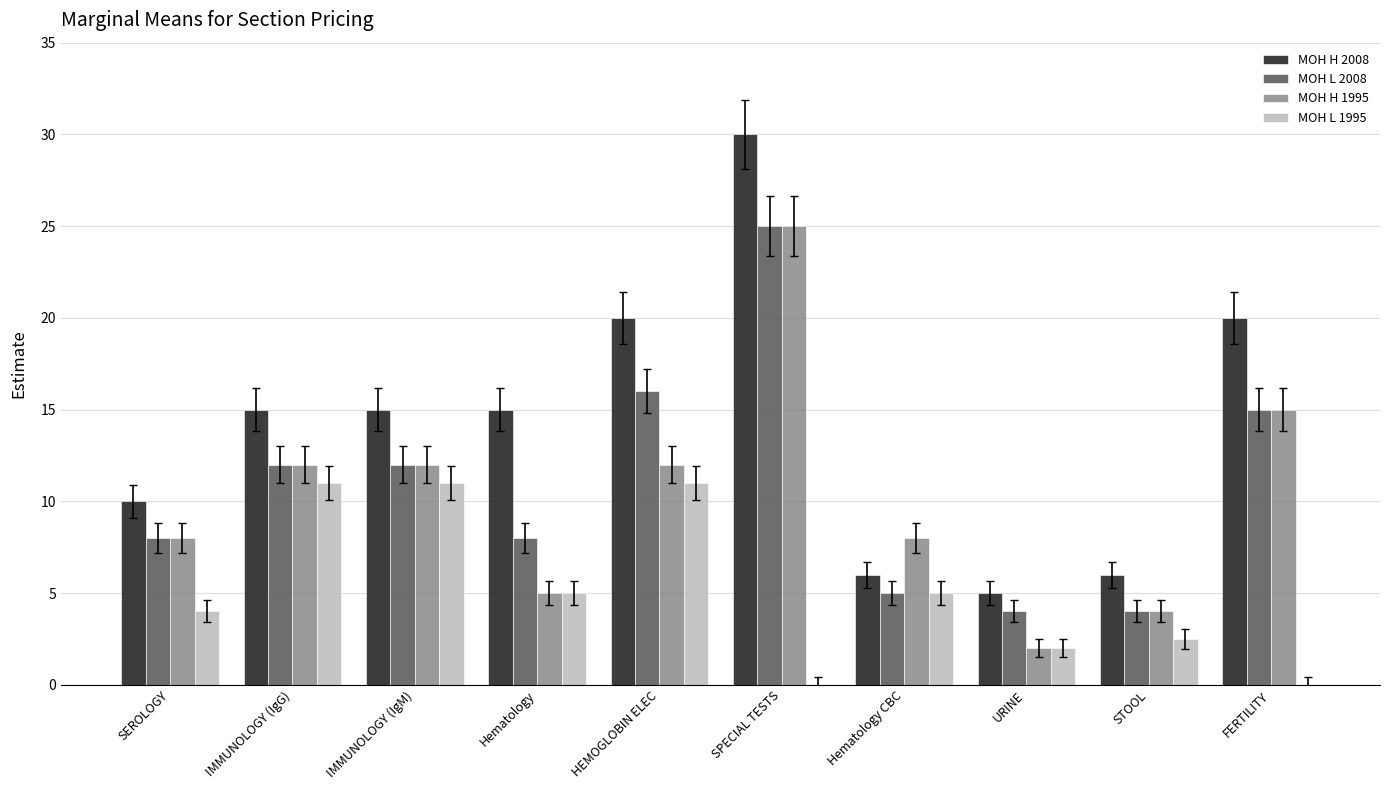

Which series changed the most between SEROLOGY and URINE?

MOH H 1995